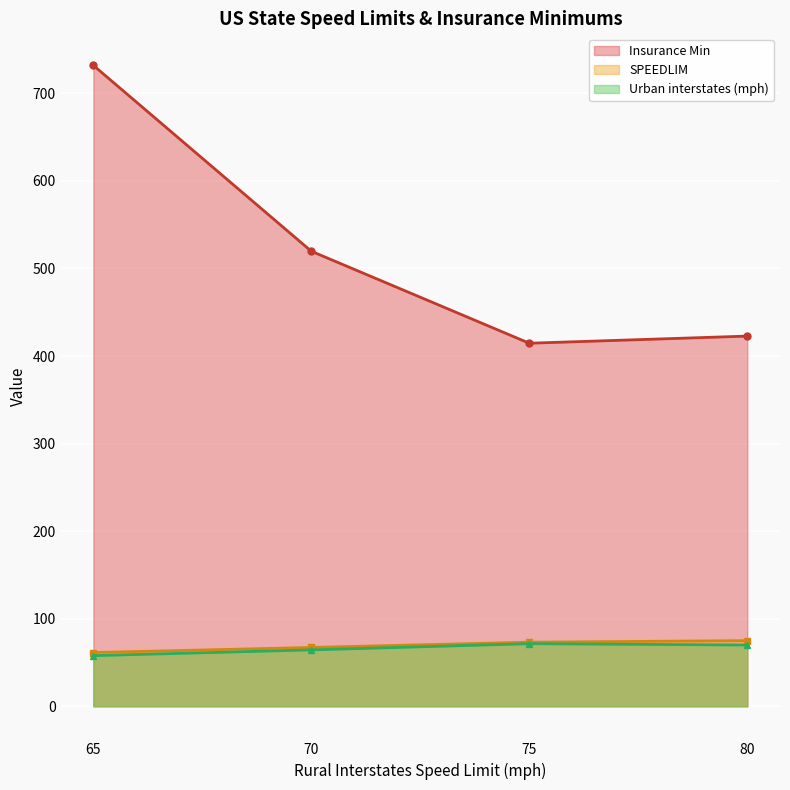

How many lines are shown in the chart?

3